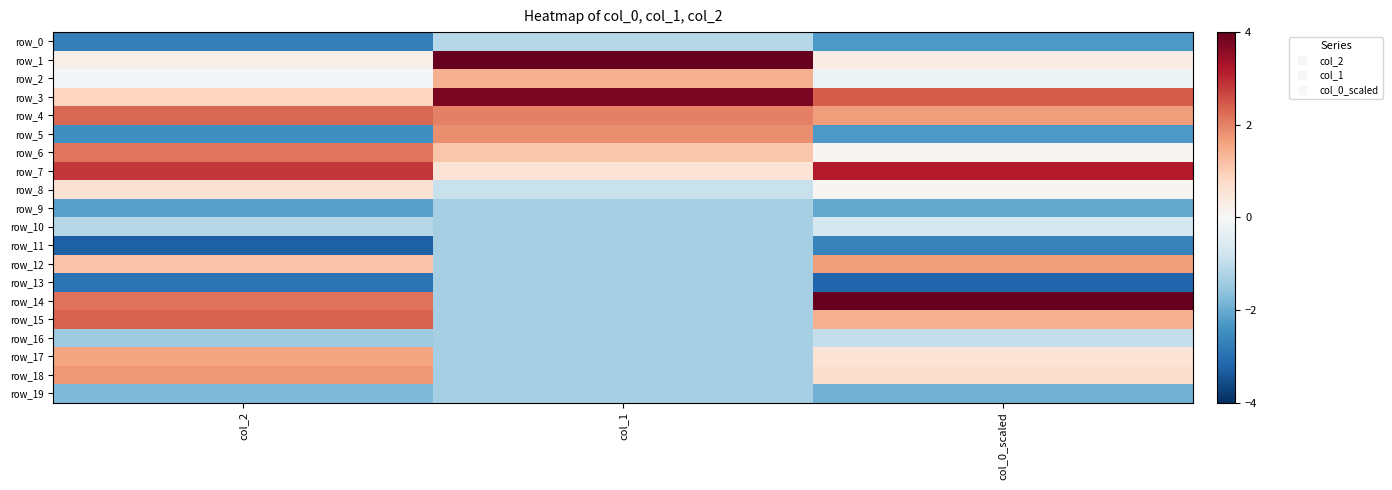

Rank the categories by row_9 value from lowest to highest.

col_2, col_0_scaled, col_1